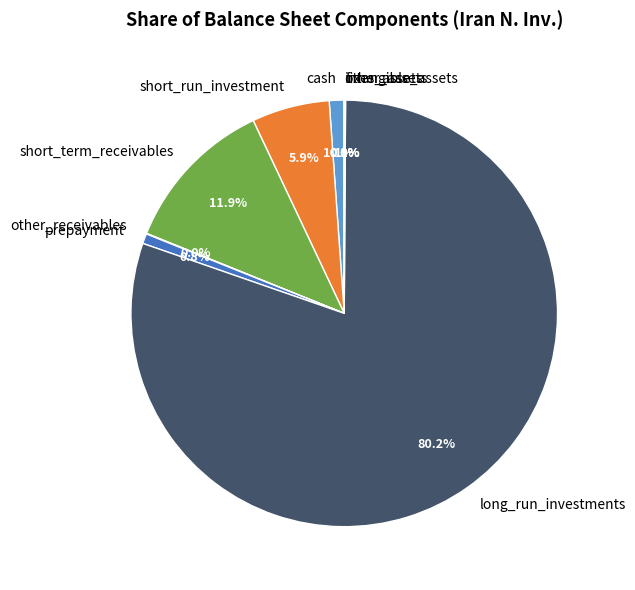

Do long_run_investments and short_term_receivables together represent more than half of the pie?

Yes